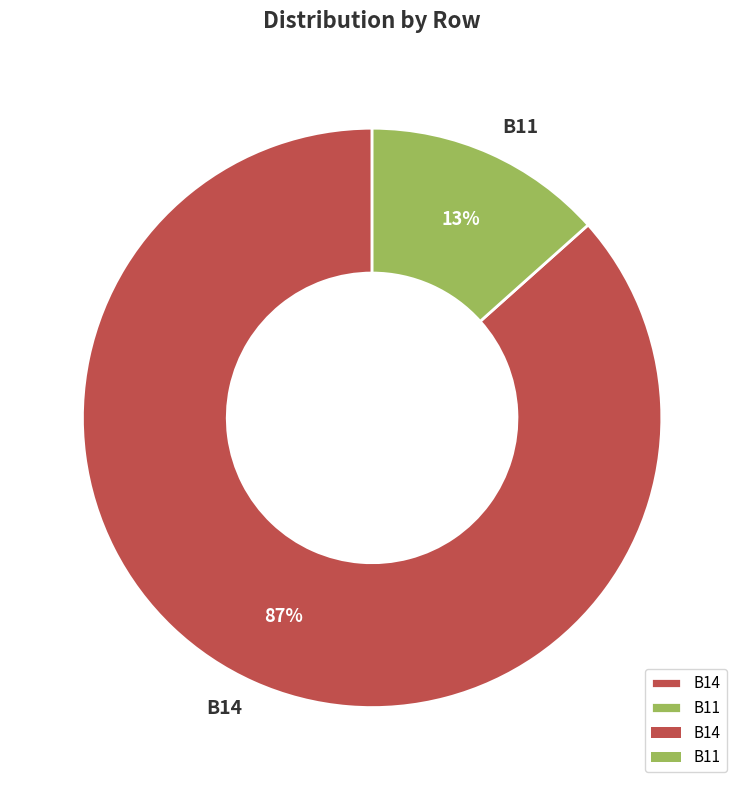

The B11 slice represents 1% of the pie. True or false?

False